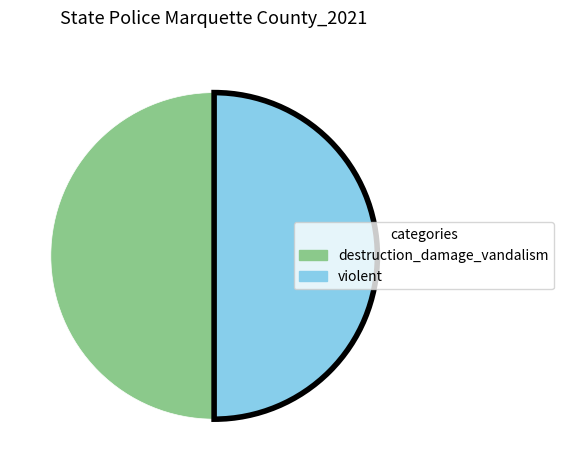

How many slices are in this pie chart?

2